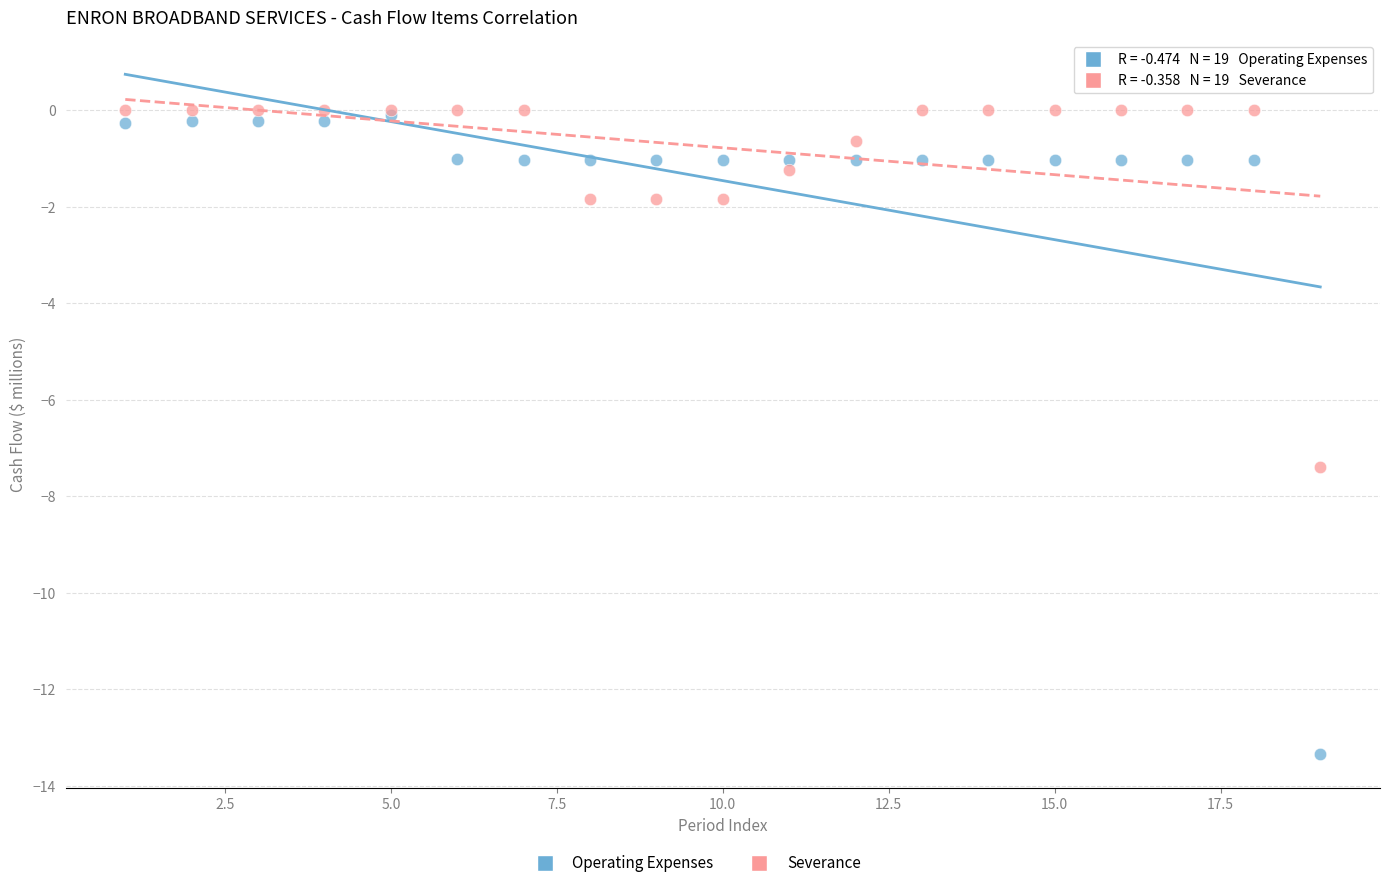

Which series contains the lowest Y value?

Operating Expenses